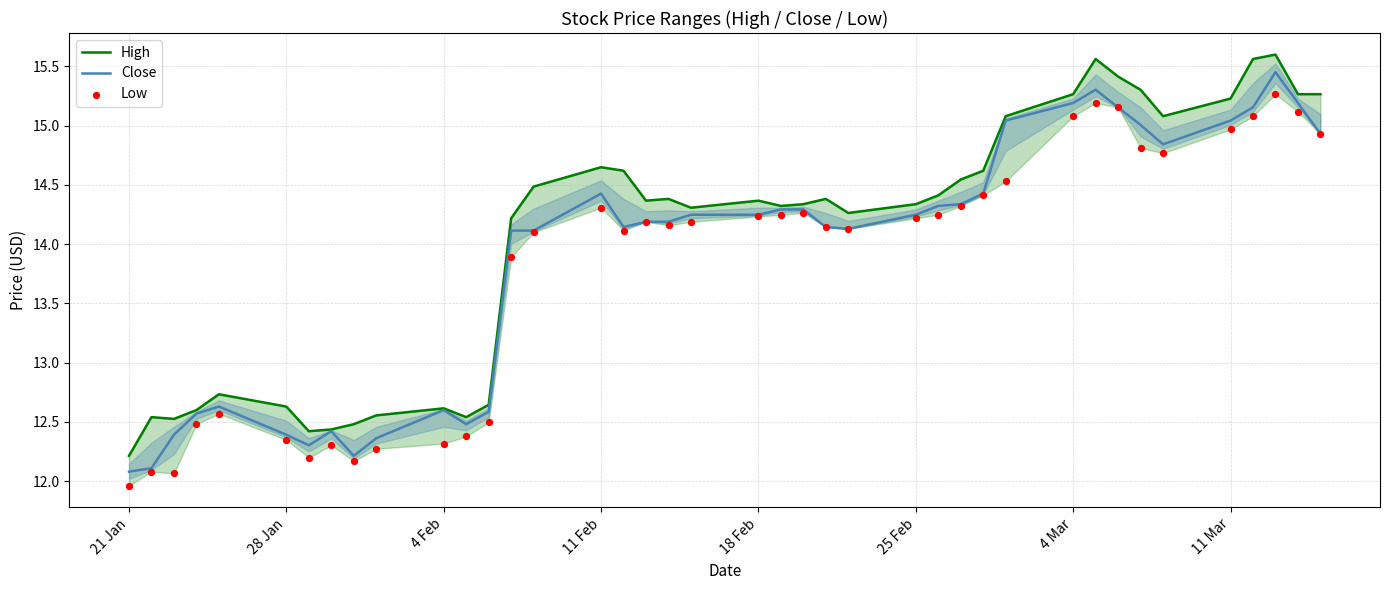

What is the lowest value of the Close series?

12.1